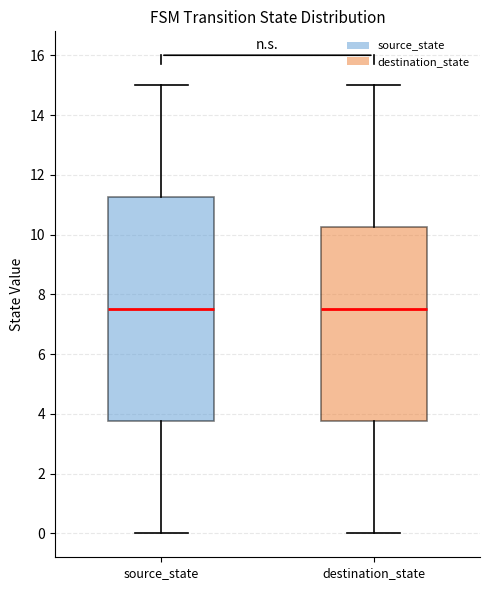

Where does the median line of the box for destination_state sit on the y-axis? The values are not printed on the chart, so give them approximately, as read against the axis.

7.6